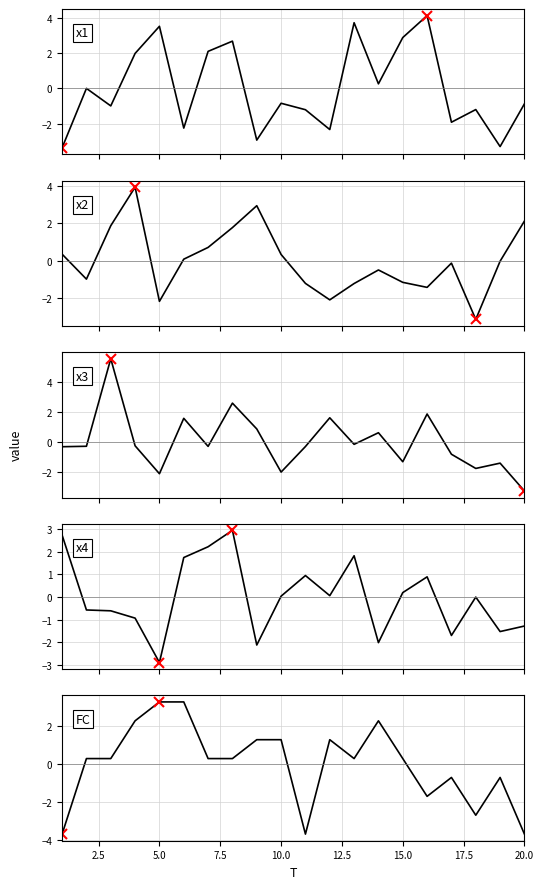

What is the value of the x2 point at the 10th from the left?

0.3